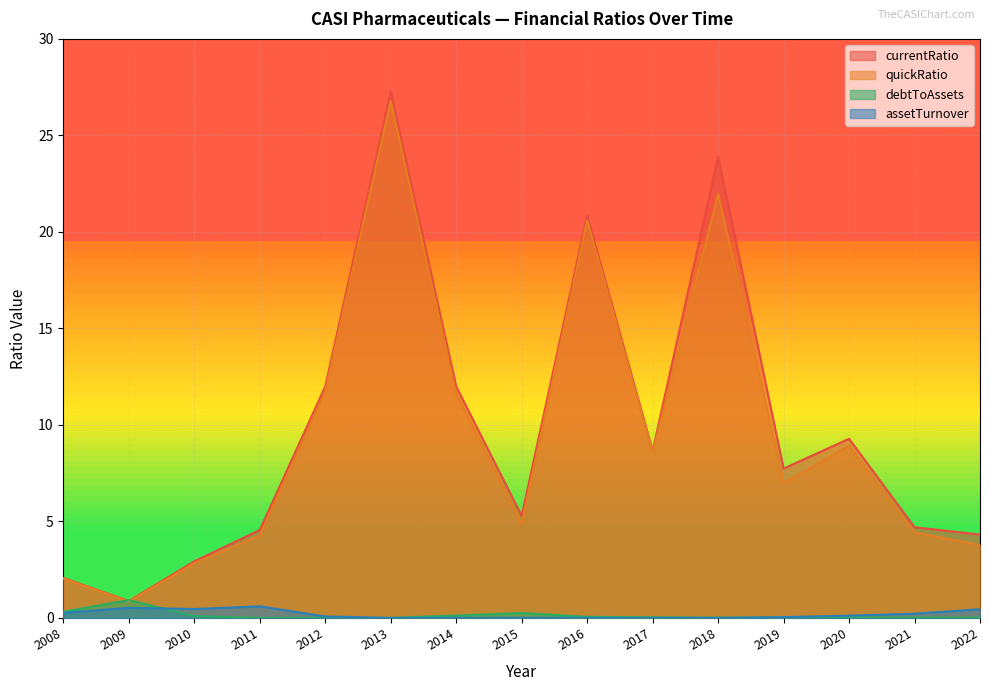

Which series has the widest spread of values?

currentRatio